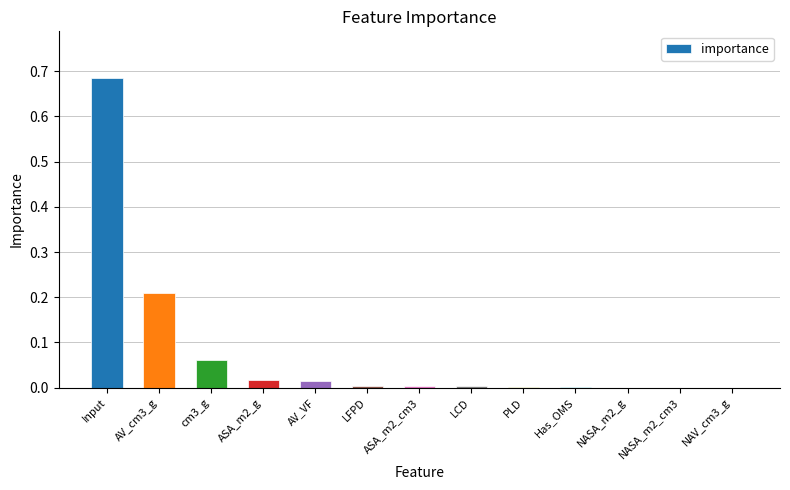

Is it true that the value at Input is 0.2?

False